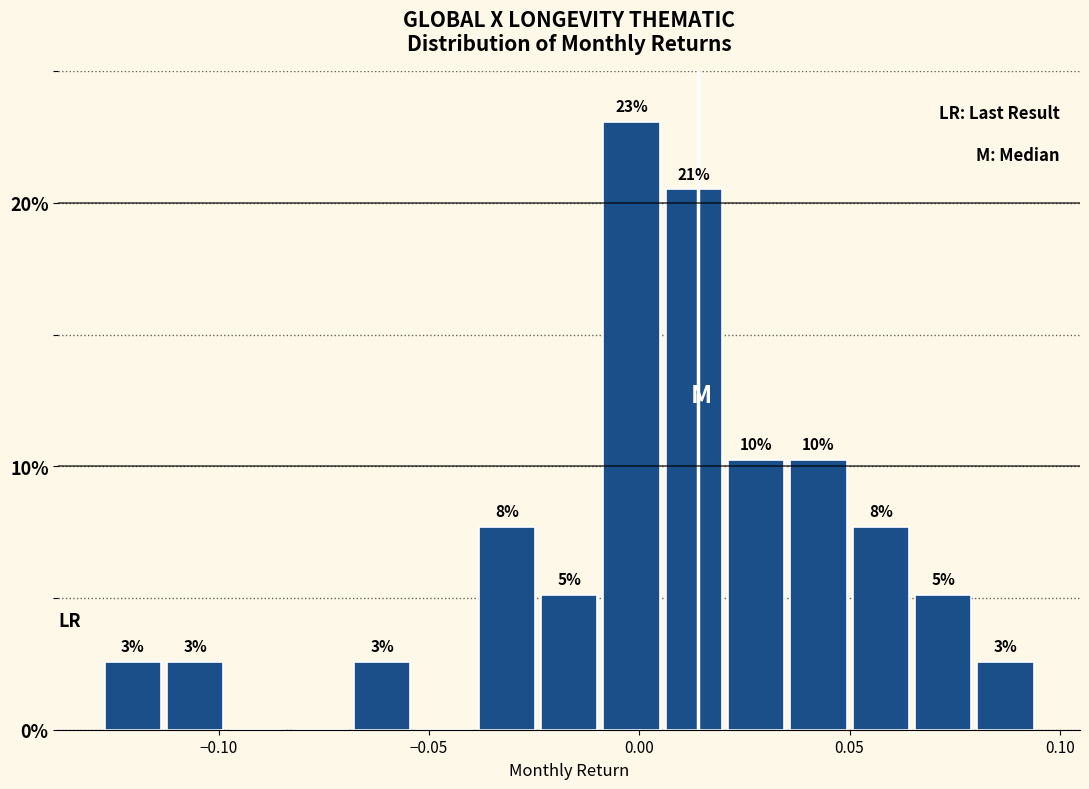

Around what value on the x-axis is the tallest bar? Give the approximate position of its centre, as read against the axis.

0.000